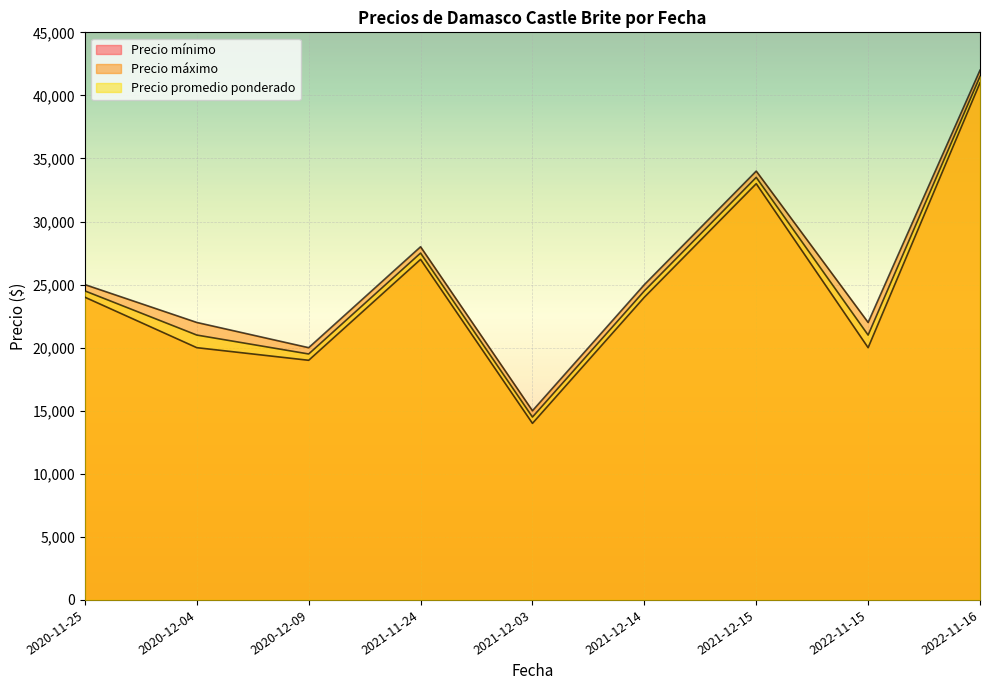

Reading left to right, transcribe all the data shown in this chart.

Precio mínimo: 24000	20000	19000	27000	14000	24000	33000	20000	41000
Precio máximo: 25000	22000	20000	28000	15000	25000	34000	22000	42000
Precio promedio ponderado: 24500	21000	19500	27500	14500	24500	33500	21000	41500